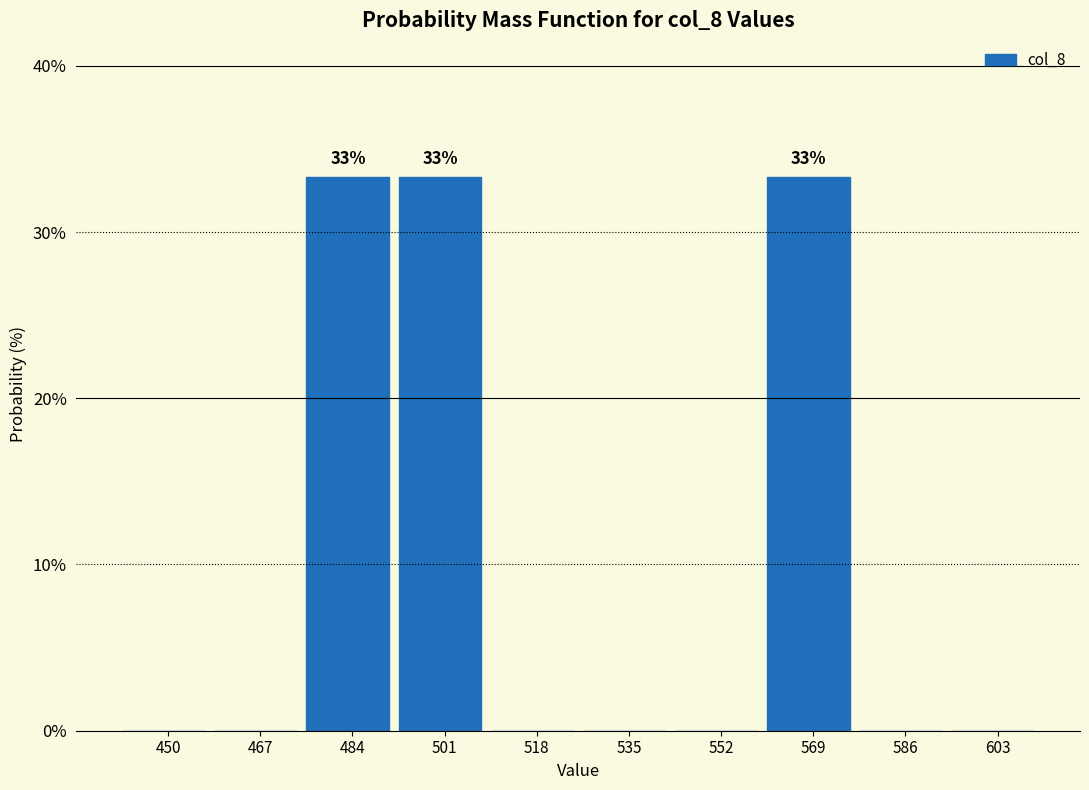

Reading right to left, transcribe all the data shown in this chart.

603=0.0	586=0.0	569=33.3	552=0.0	535=0.0	518=0.0	501=33.3	484=33.3	467=0.0	450=0.0